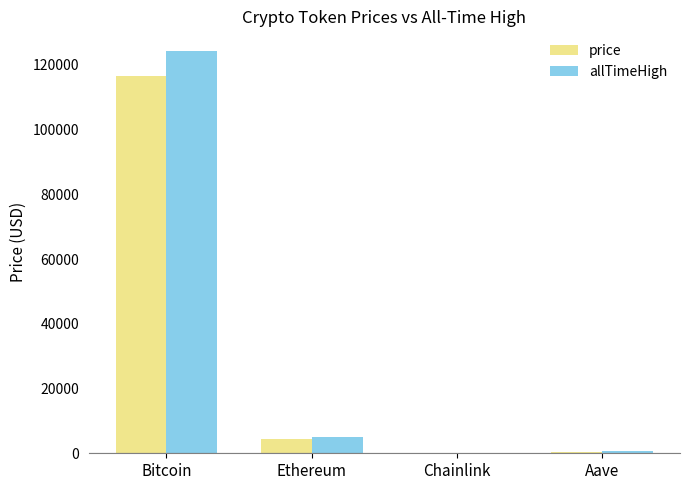

Which series has the largest total across all categories?

allTimeHigh